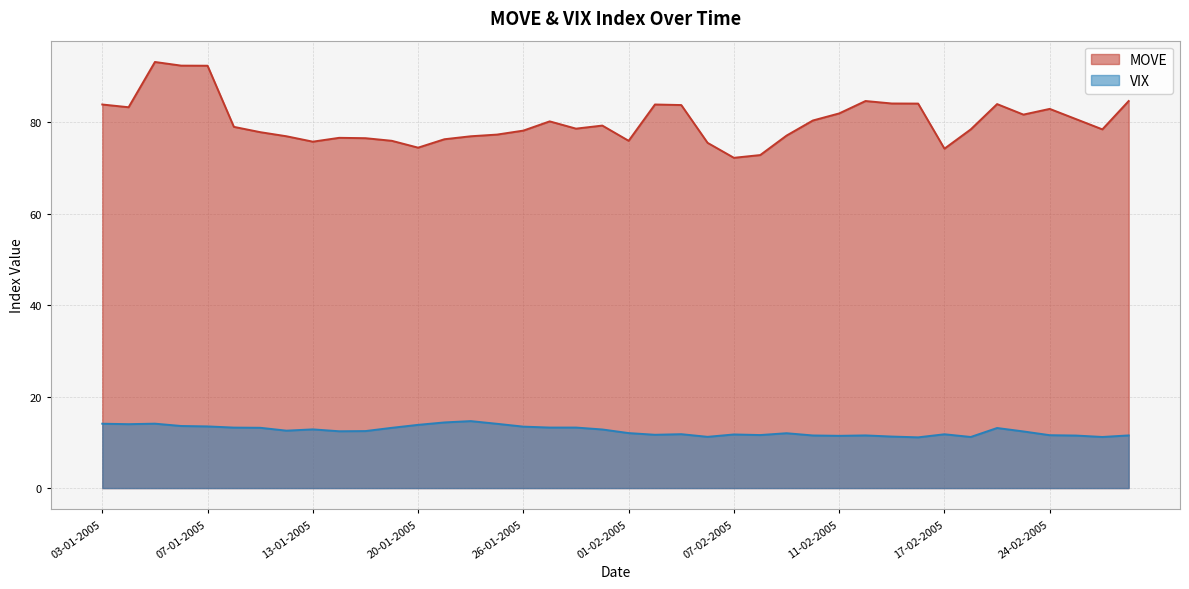

What is the spread (max minus min) of values at 11-02-2005?

70.5